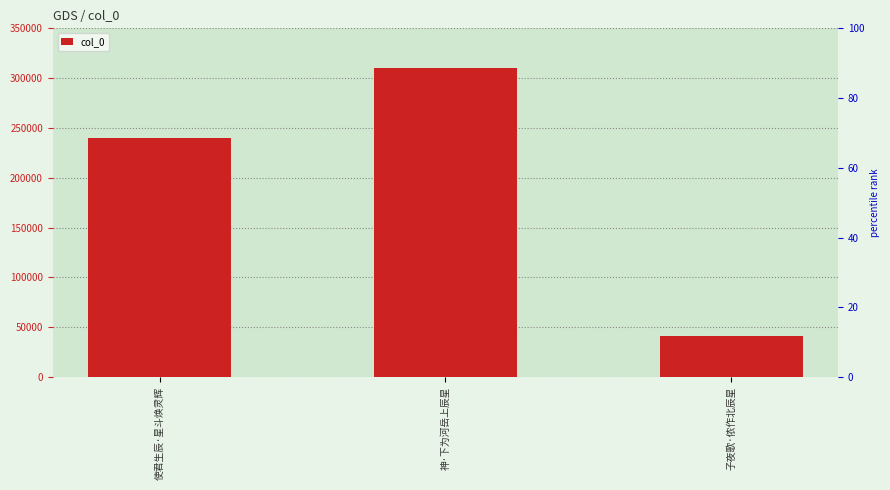

What is the value of the 1st bar from the left?

240457